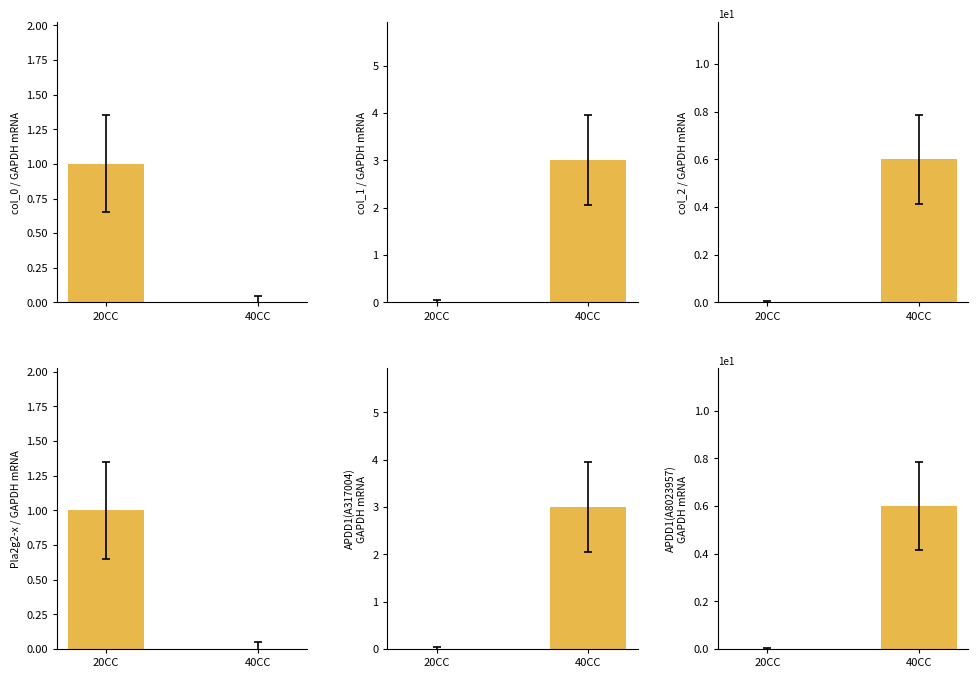

Between 20CC and 40CC, which is larger?

20CC